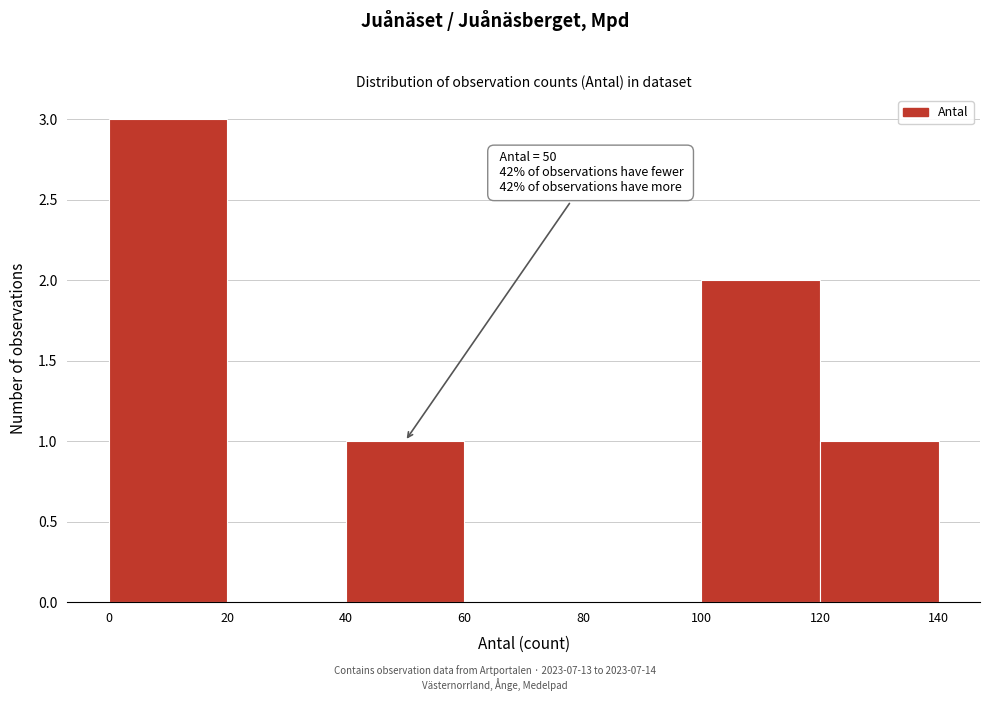

Which range on the x-axis has the tallest bar?

0 to 20